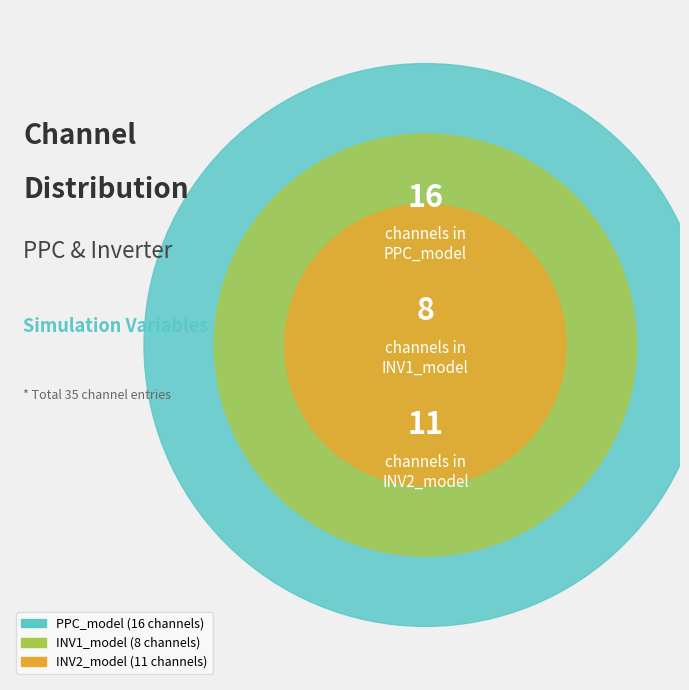

The PPC_model slice represents 36% of the pie. True or false?

False